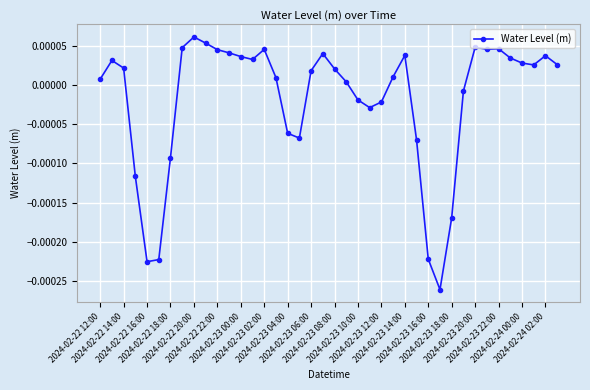

True or false: the data has more than 1 interior local peaks.

True